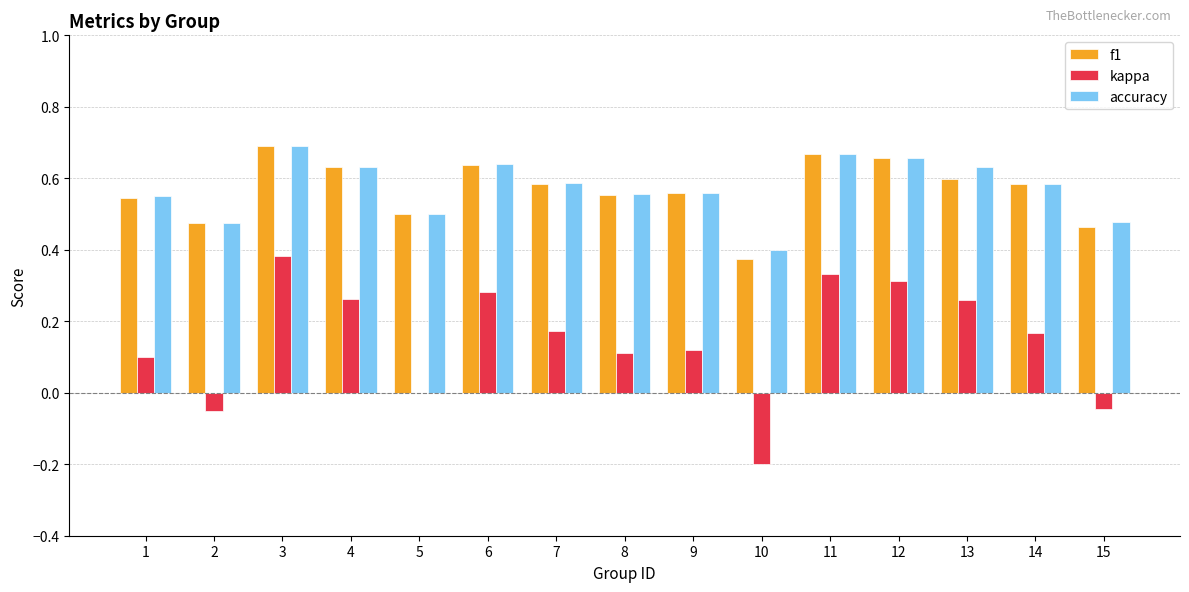

What is the total value across all series at 11?

1.7